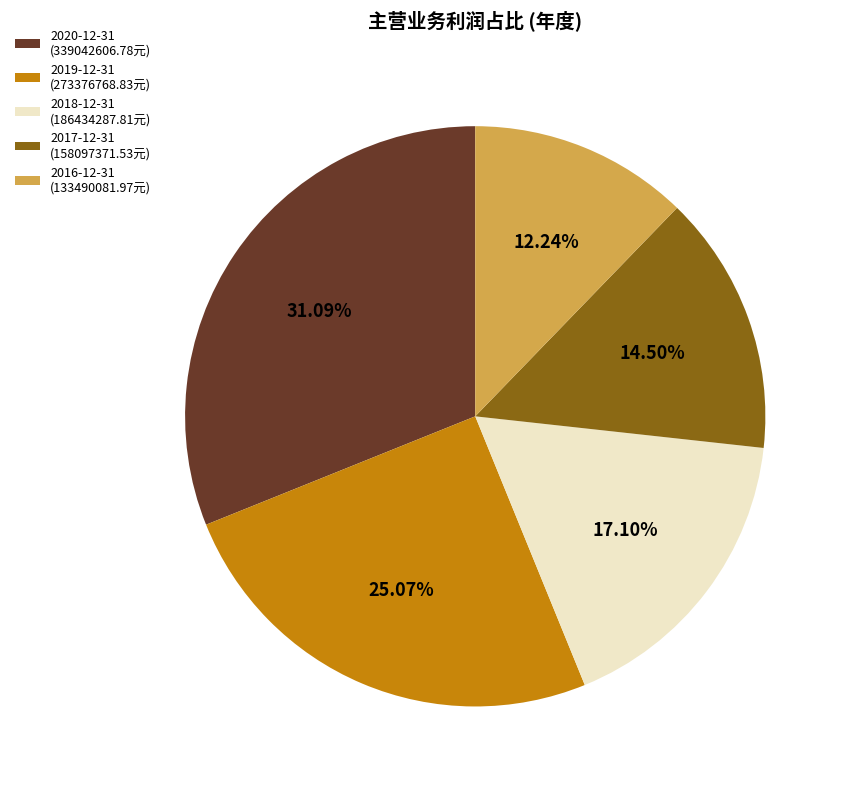

Combined, do 2017-12-31 (158097371.53元) and 2016-12-31 (133490081.97元) account for over 50%?

No